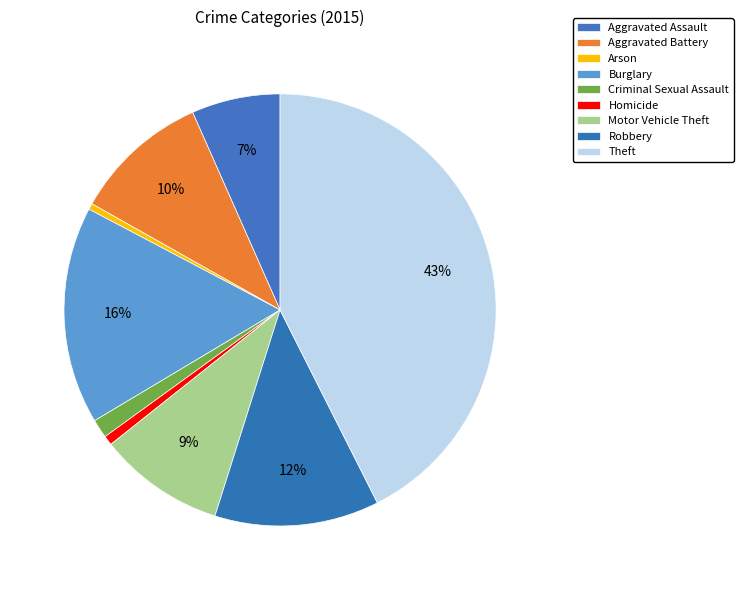

Count the number of slices in the pie.

9